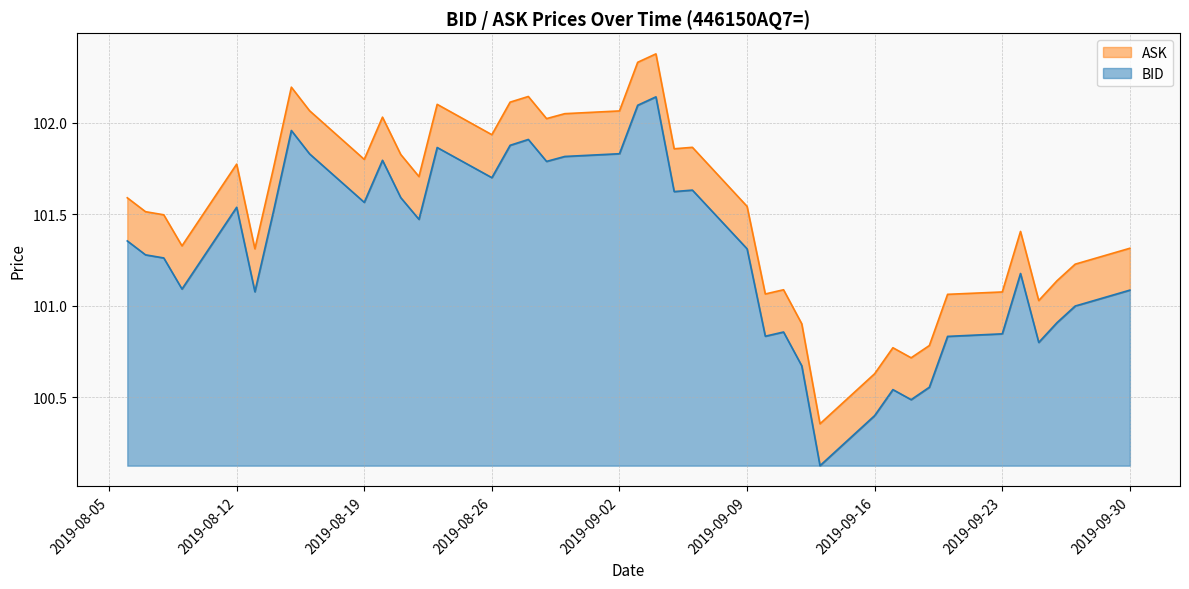

True or false: ASK and BID cross at least once.

False